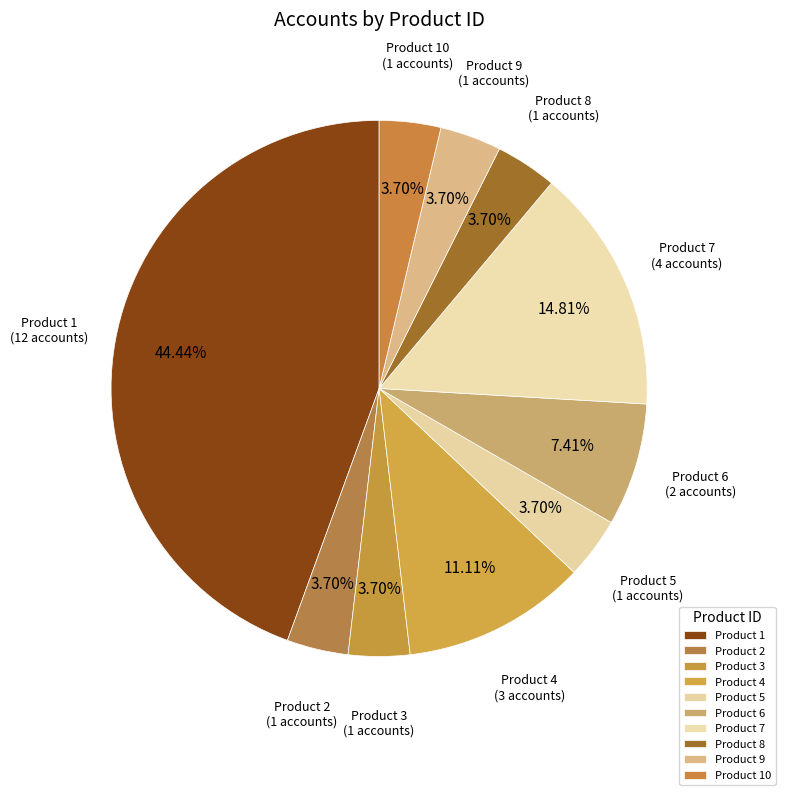

Rank the categories by value from highest to lowest.

1, 7, 4, 6, 2, 3, 5, 8, 9, 10